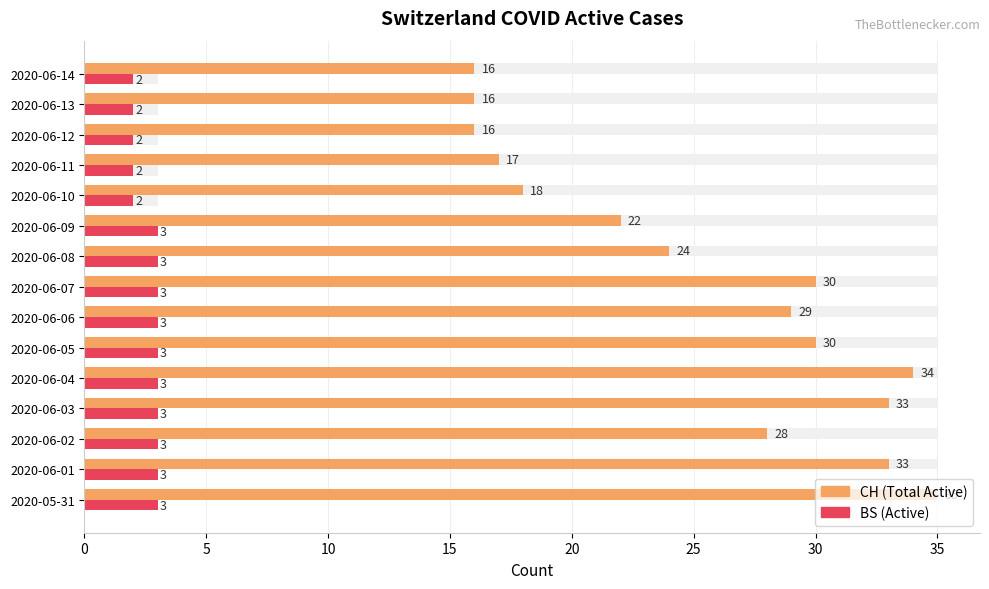

What is the minimum value for CH (Total Active)?

16